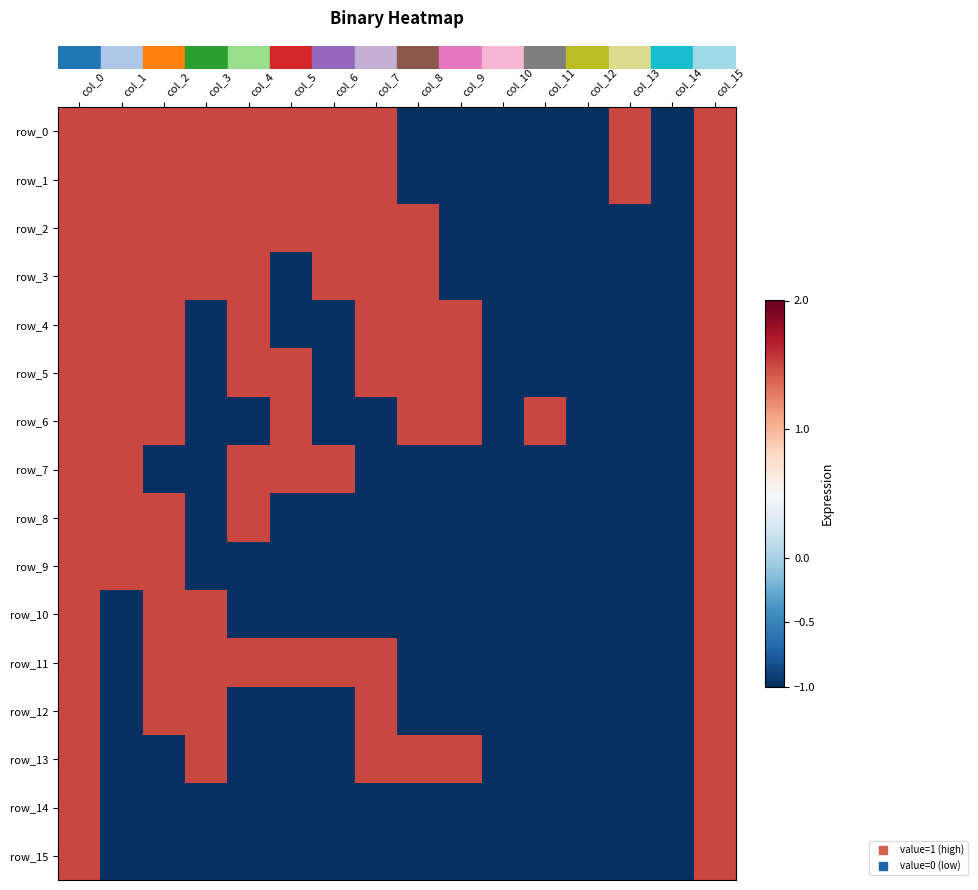

At which label does row_0 first exceed 1?

col_0